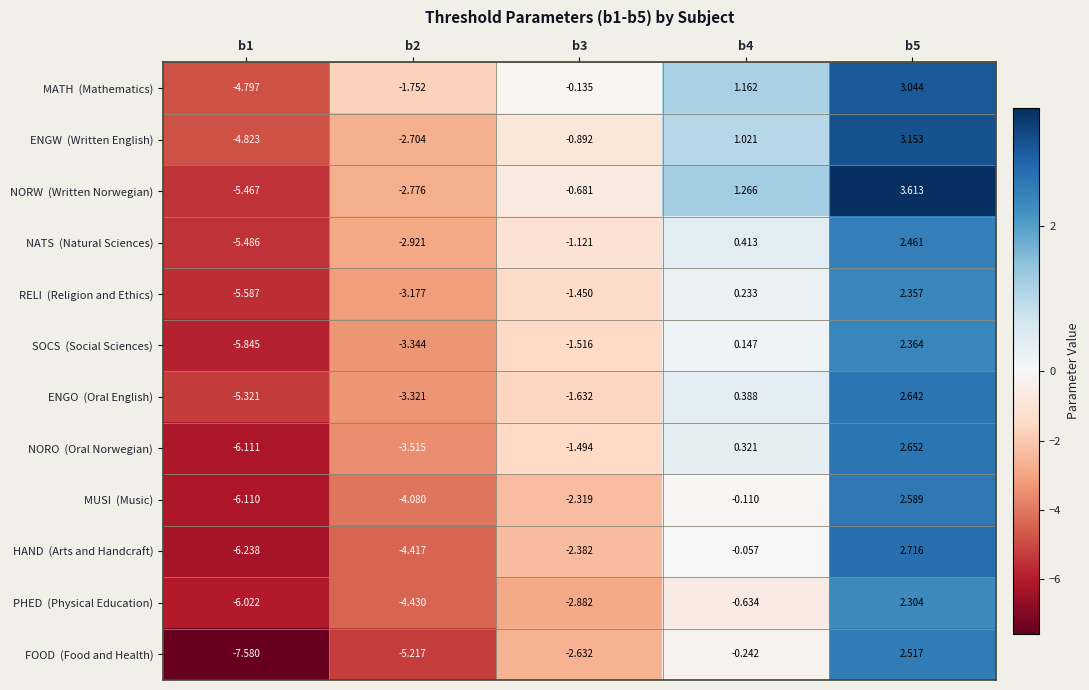

How many data points does each series have?

5